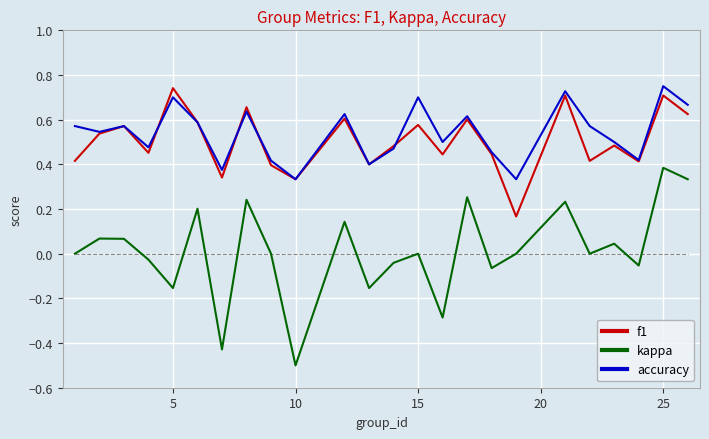

How many distinct data groups are displayed?

3